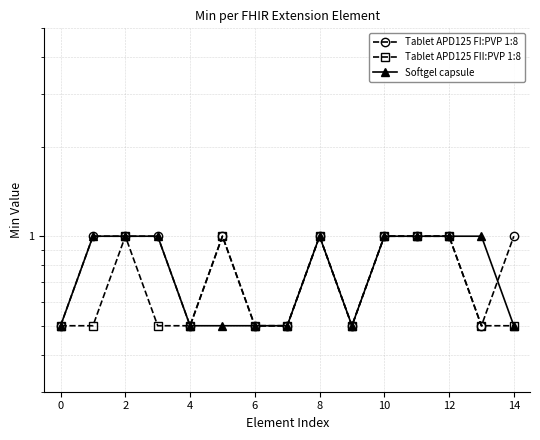

List the series in order of their peak value, lowest first.

Tablet APD125 FI:PVP 1:8, Tablet APD125 FII:PVP 1:8, Softgel capsule